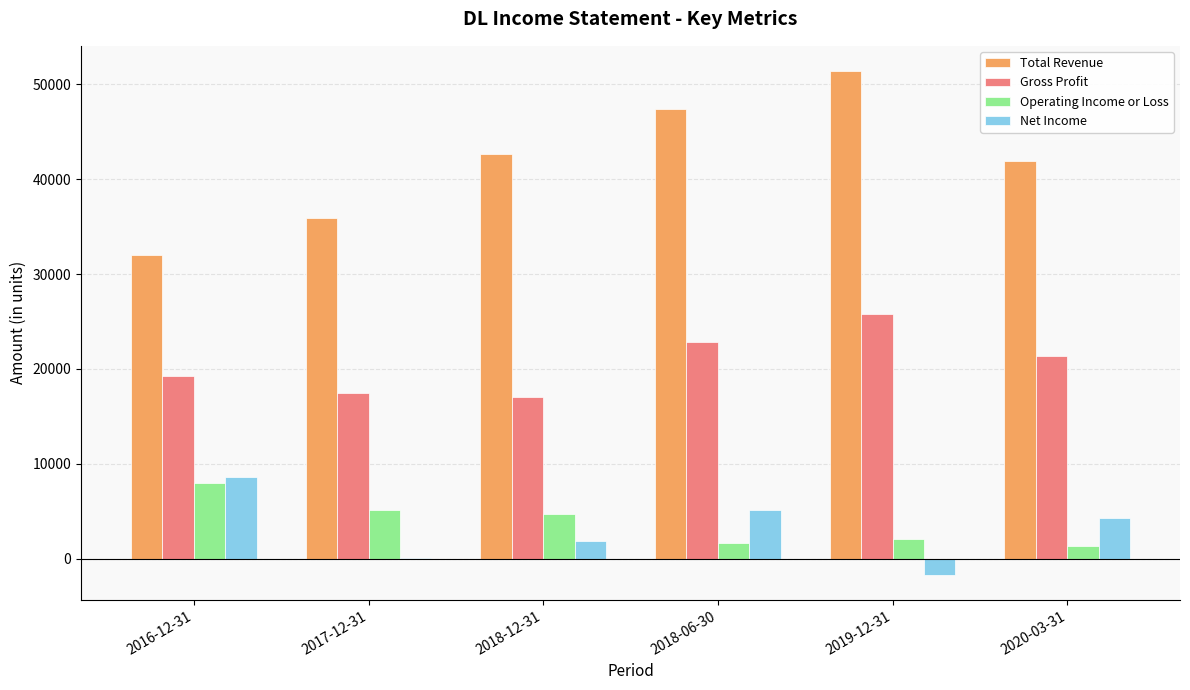

Which category has the highest value in the Operating Income or Loss series?

2016-12-31